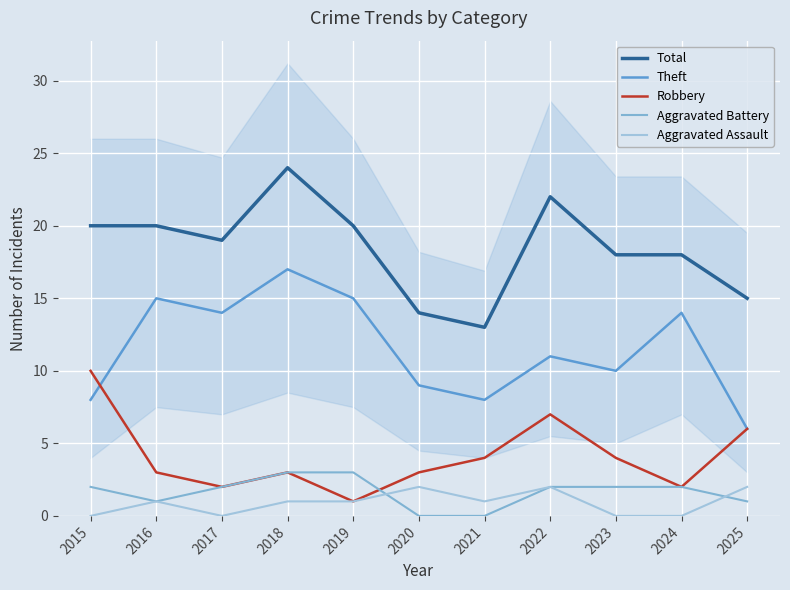

Which has a higher value, 2021 or 2019?

2019